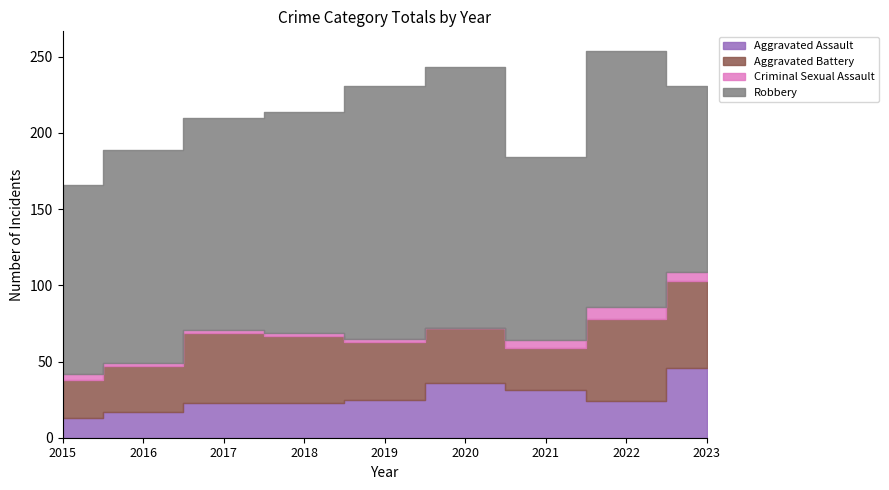

In Criminal Sexual Assault, how many points are higher than both neighbors (excluding endpoints)?

1